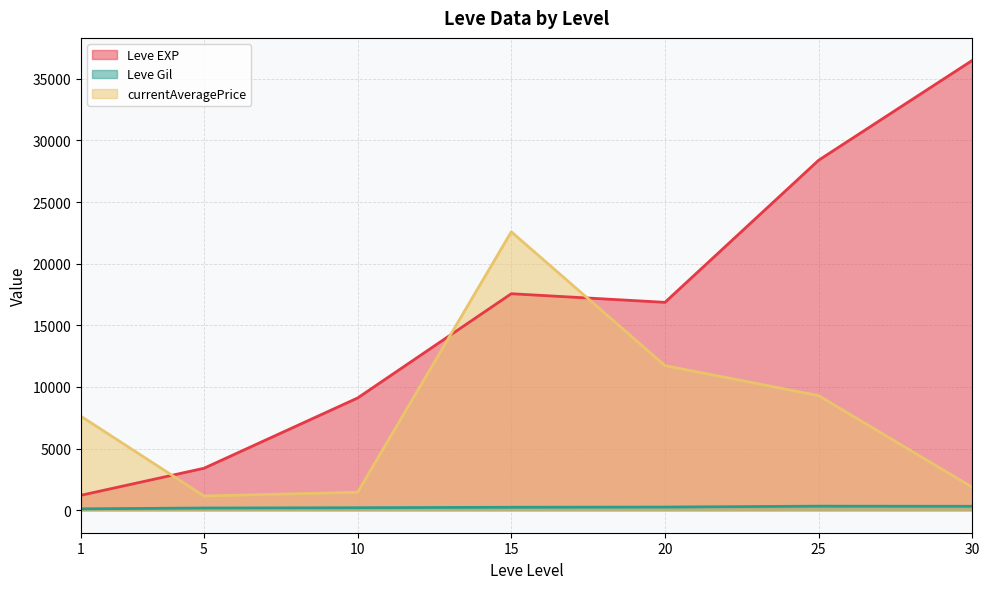

True or false: Leve Gil and currentAveragePrice intersect in this chart.

False